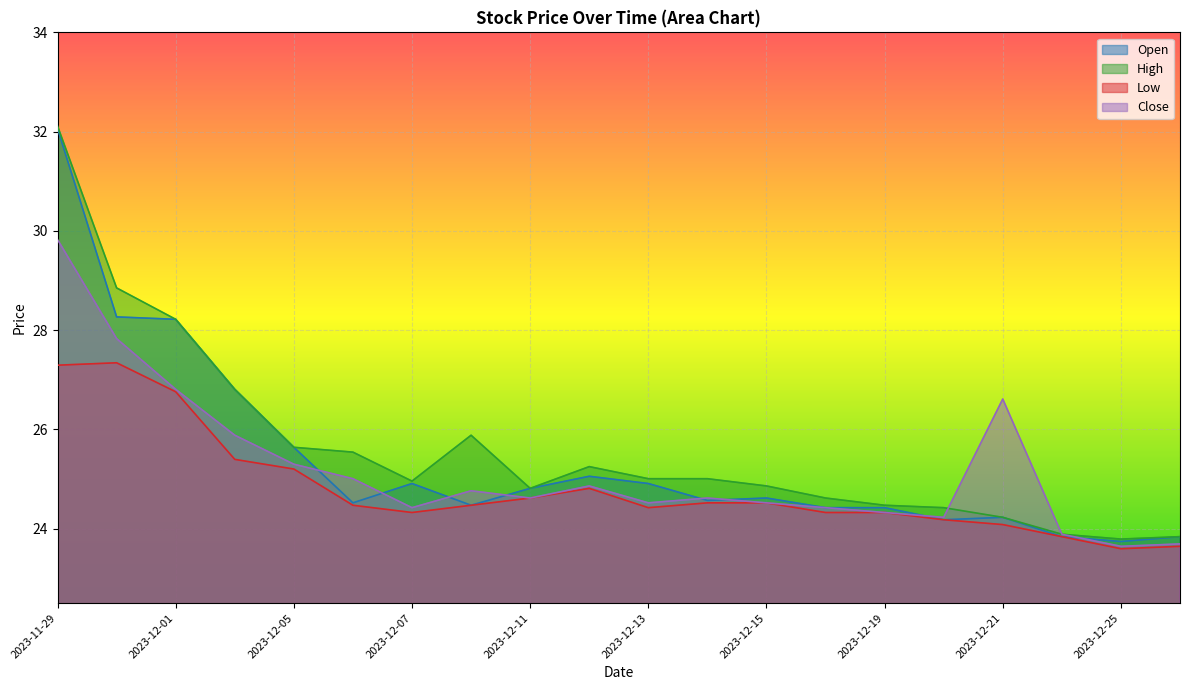

Reading right to left, list all the values displayed in this chart.

Open: 2023-12-26=23.8	2023-12-25=23.7	2023-12-22=23.8	2023-12-21=24.2	2023-12-20=24.2	2023-12-19=24.4	2023-12-18=24.4	2023-12-15=24.6	2023-12-14=24.6	2023-12-13=24.9	2023-12-12=25.1	2023-12-11=24.8	2023-12-08=24.5	2023-12-07=24.9	2023-12-06=24.5	2023-12-05=25.6	2023-12-04=26.8	2023-12-01=28.2	2023-11-30=28.3	2023-11-29=32.1
High: 2023-12-26=23.8	2023-12-25=23.8	2023-12-22=23.9	2023-12-21=24.2	2023-12-20=24.4	2023-12-19=24.5	2023-12-18=24.6	2023-12-15=24.9	2023-12-14=25.0	2023-12-13=25.0	2023-12-12=25.3	2023-12-11=24.8	2023-12-08=25.9	2023-12-07=25.0	2023-12-06=25.5	2023-12-05=25.6	2023-12-04=26.8	2023-12-01=28.2	2023-11-30=28.9	2023-11-29=32.1
Low: 2023-12-26=23.6	2023-12-25=23.6	2023-12-22=23.8	2023-12-21=24.1	2023-12-20=24.2	2023-12-19=24.3	2023-12-18=24.3	2023-12-15=24.5	2023-12-14=24.5	2023-12-13=24.4	2023-12-12=24.8	2023-12-11=24.6	2023-12-08=24.5	2023-12-07=24.3	2023-12-06=24.5	2023-12-05=25.2	2023-12-04=25.4	2023-12-01=26.8	2023-11-30=27.3	2023-11-29=27.3
Close: 2023-12-26=23.7	2023-12-25=23.6	2023-12-22=23.9	2023-12-21=26.6	2023-12-20=24.2	2023-12-19=24.3	2023-12-18=24.4	2023-12-15=24.5	2023-12-14=24.6	2023-12-13=24.5	2023-12-12=24.9	2023-12-11=24.6	2023-12-08=24.8	2023-12-07=24.4	2023-12-06=25.0	2023-12-05=25.3	2023-12-04=25.9	2023-12-01=26.8	2023-11-30=27.8	2023-11-29=29.8